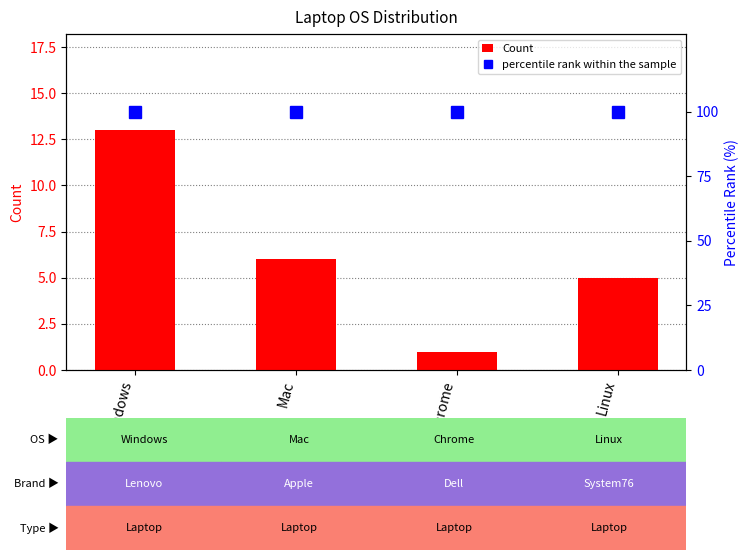

At which label does Count first exceed 6?

Windows